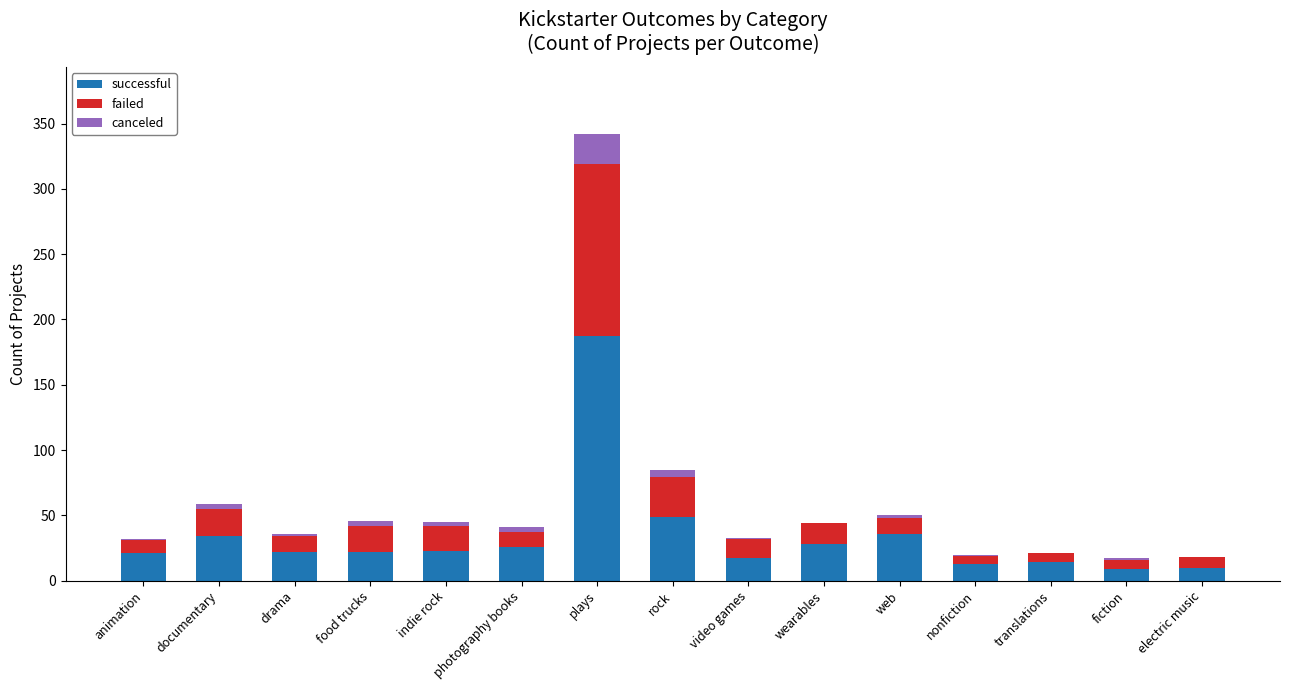

What is the highest value of the successful series?

187